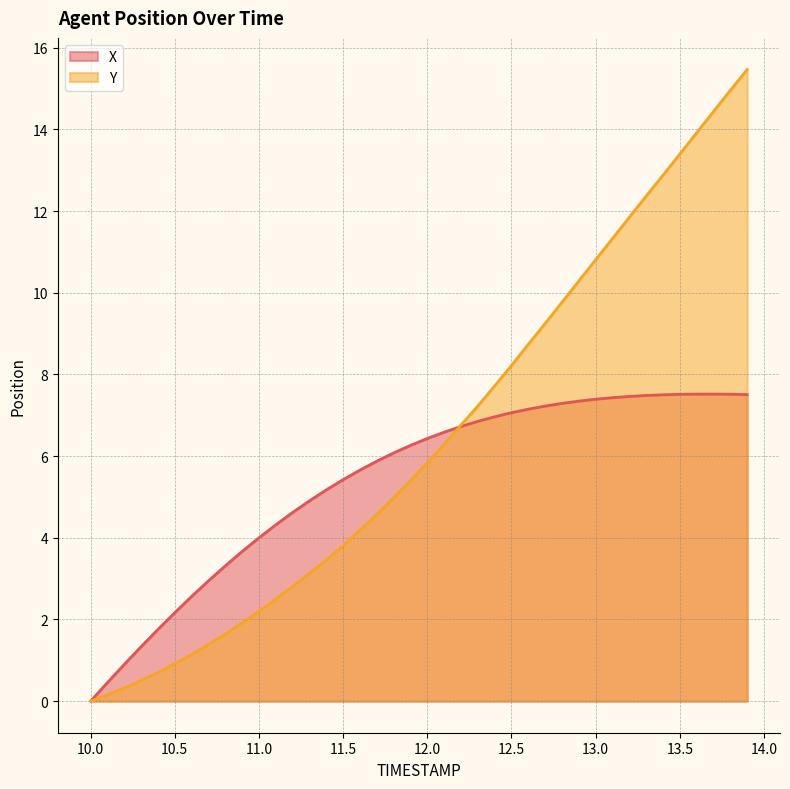

Is the value of Y at 12.9 greater than the value of X at 13.1?

Yes